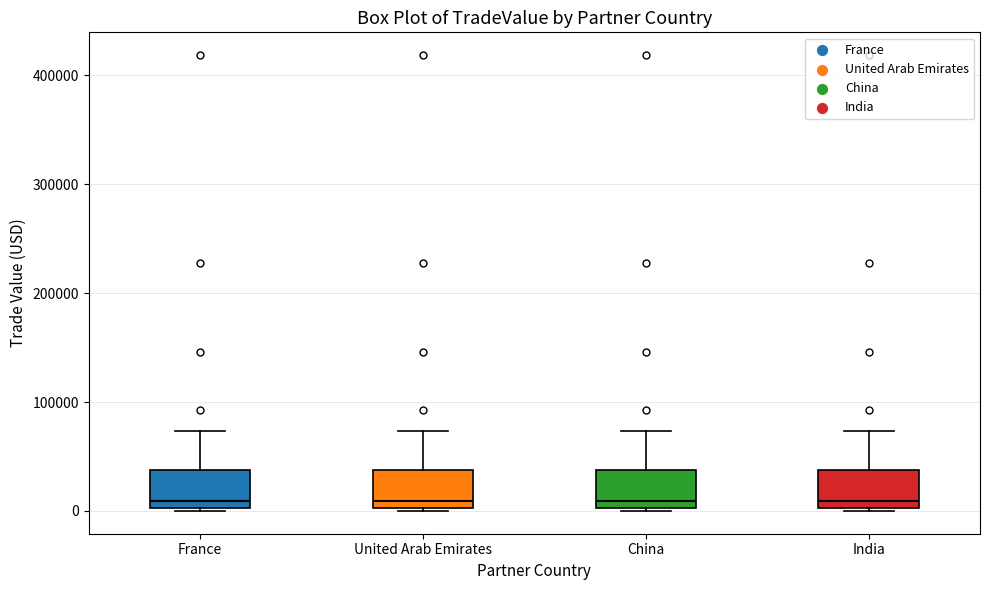

Where does the median line of the box for China sit on the y-axis? The values are not printed on the chart, so give them approximately, as read against the axis.

10000